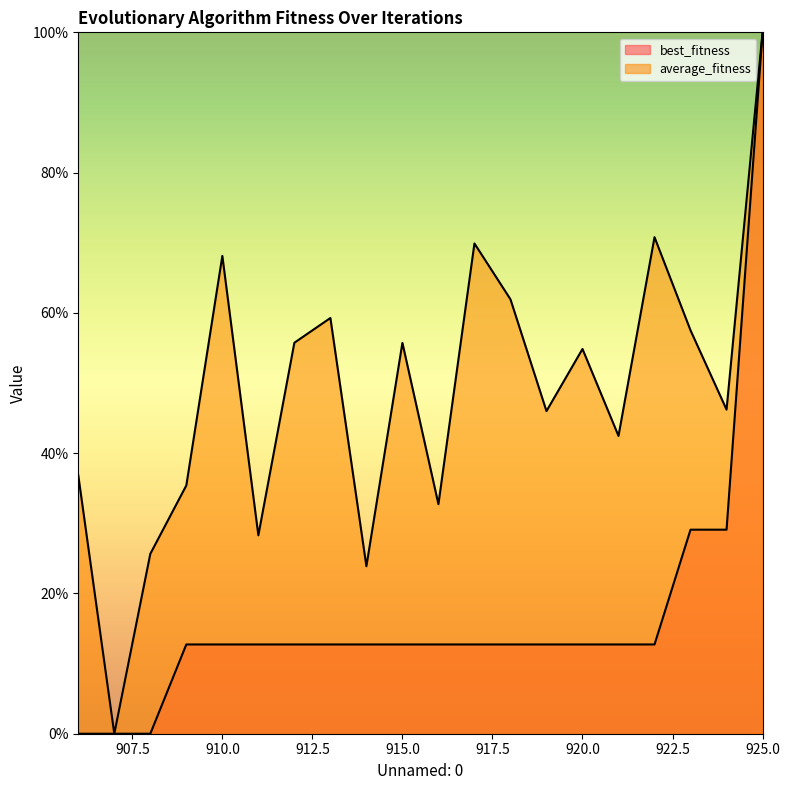

Rank the series at 917 from highest to lowest value.

average_fitness, best_fitness